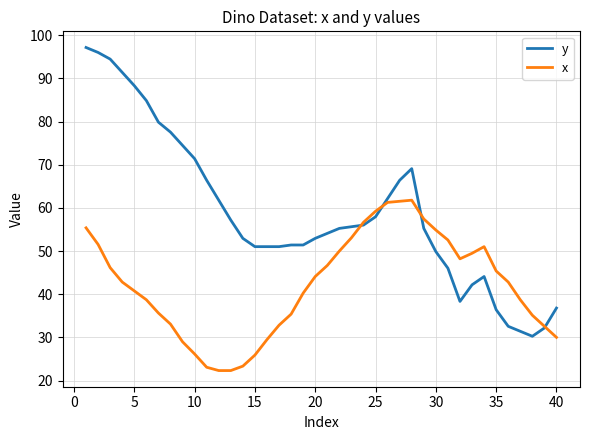

What is the lowest value of the x series?

22.3